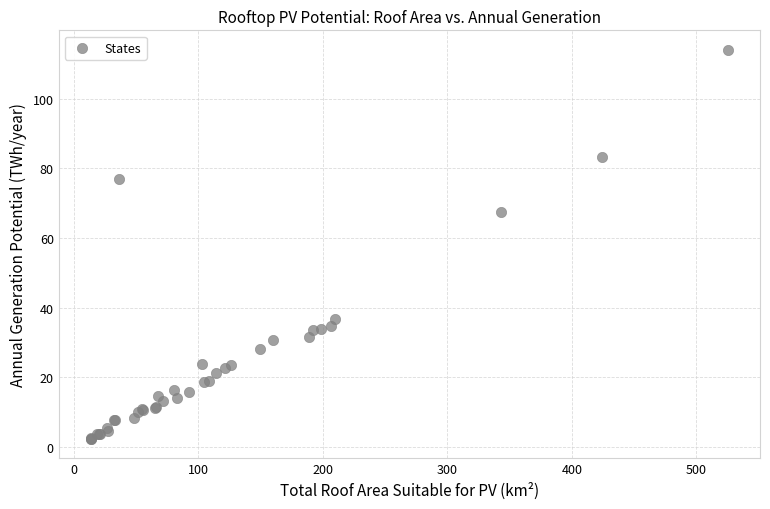

What Y value in the scatter plot is closest to 58?

67.3